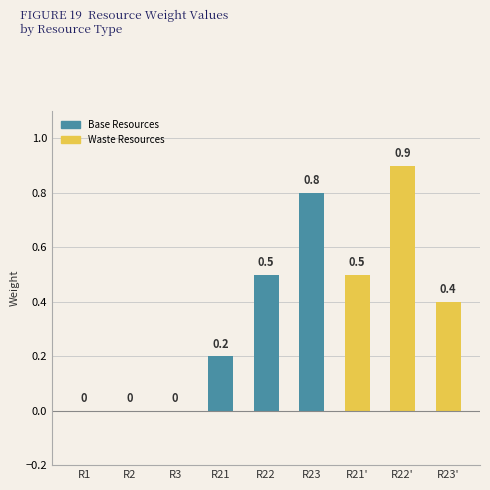

Reading left to right, list all the values displayed in this chart.

R1=0.0	R2=0.0	R3=0.0	R21=0.2	R22=0.5	R23=0.8	R21'=0.5	R22'=0.9	R23'=0.4